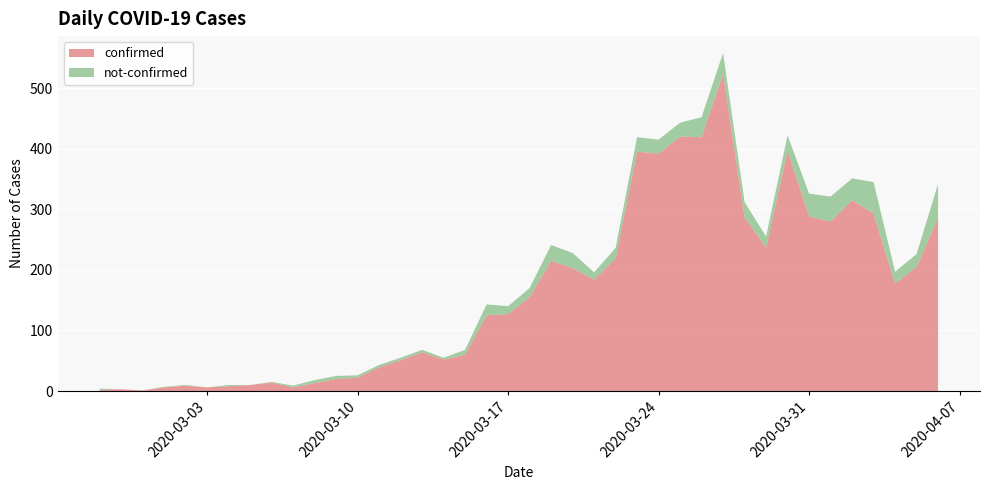

Reading left to right, what are all the values shown in this chart?

confirmed: 2	3	1	6	9	6	8	10	14	6	13	20	22	39	51	64	52	60	125	127	155	215	203	184	219	395	392	420	419	524	287	237	397	288	280	315	293	177	205	286
not-confirmed: 2	0	0	1	1	0	2	0	1	3	5	5	4	4	4	4	3	8	18	13	15	26	25	12	17	24	23	23	33	34	25	18	25	38	41	36	52	20	21	56